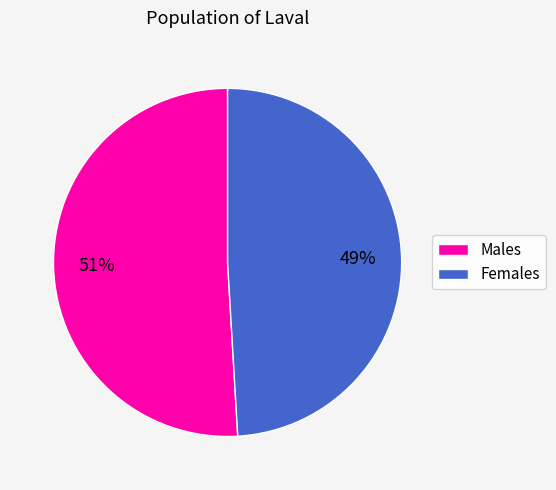

How many segments does this pie chart have?

2